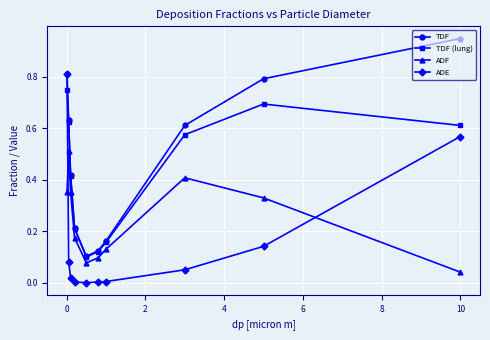

True or false: ADF has more than 1 interior local peaks.

True